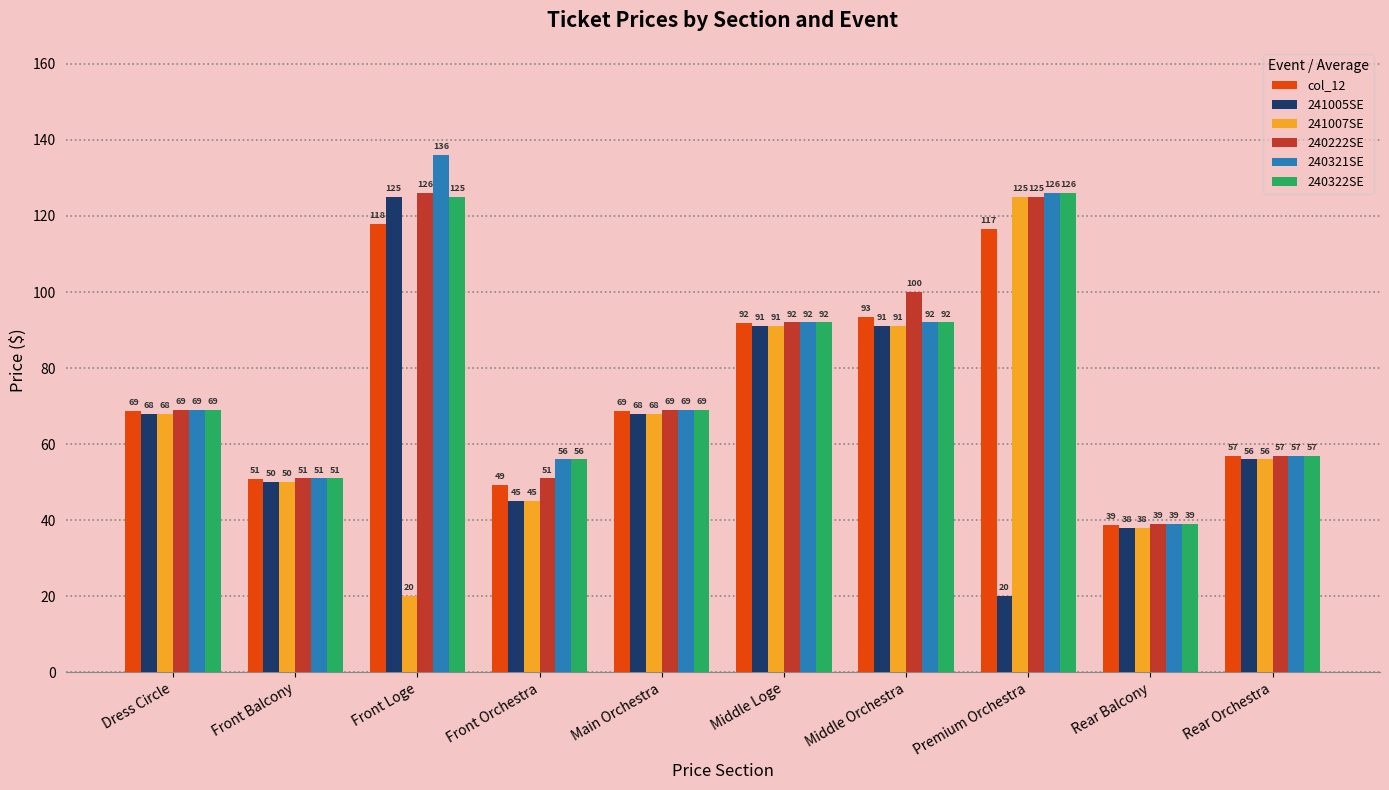

How many bars are there in total?

60